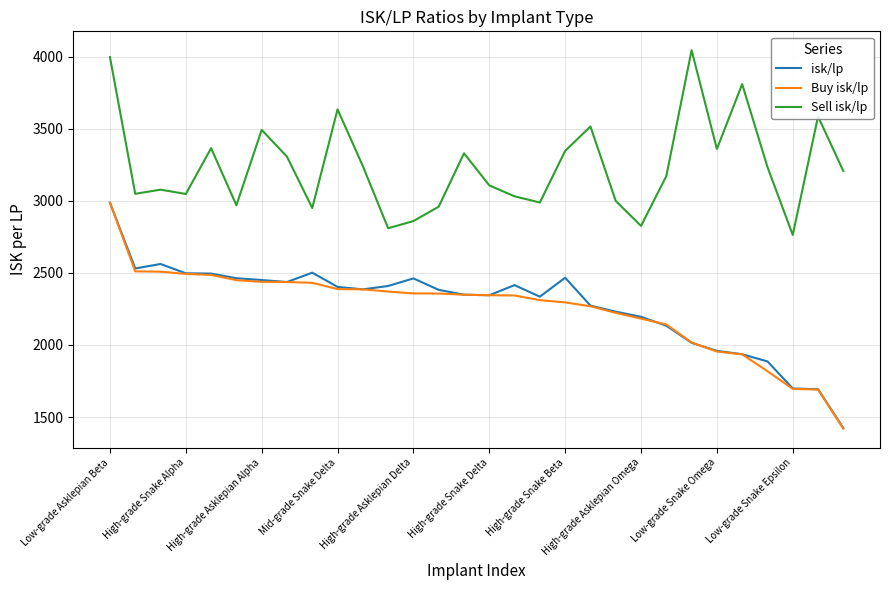

What is the minimum value shown in the chart?

1419.4